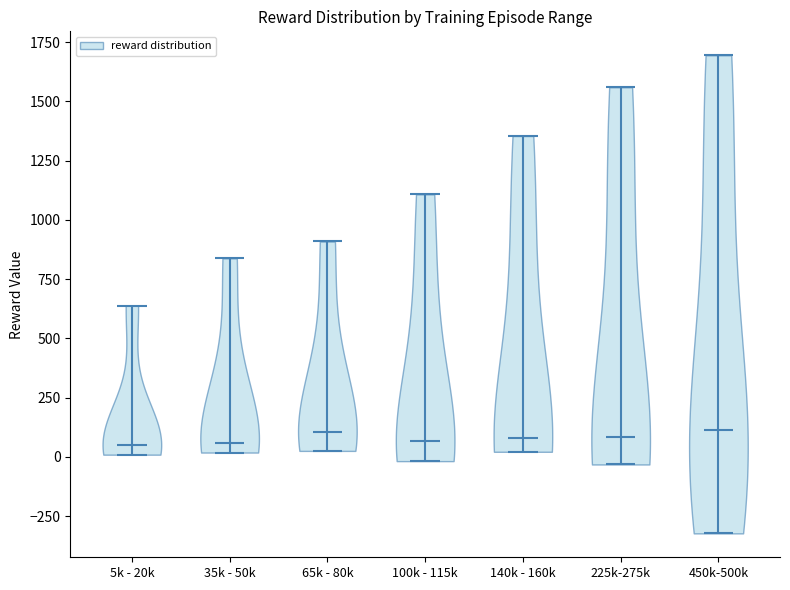

Reading left to right, read every violin against the y-axis: where its median line is, and the lowest and highest points it reaches. The values are not printed on the chart, so give them approximately, as read against the axis.

5k - 20k: median line 50, lowest point 0, highest point 650
35k - 50k: median line 50, lowest point 0, highest point 850
65k - 80k: median line 100, lowest point 50, highest point 900
100k - 115k: median line 50, lowest point 0, highest point 1100
140k - 160k: median line 100, lowest point 0, highest point 1350
225k-275k: median line 100, lowest point -50, highest point 1550
450k-500k: median line 100, lowest point -300, highest point 1700